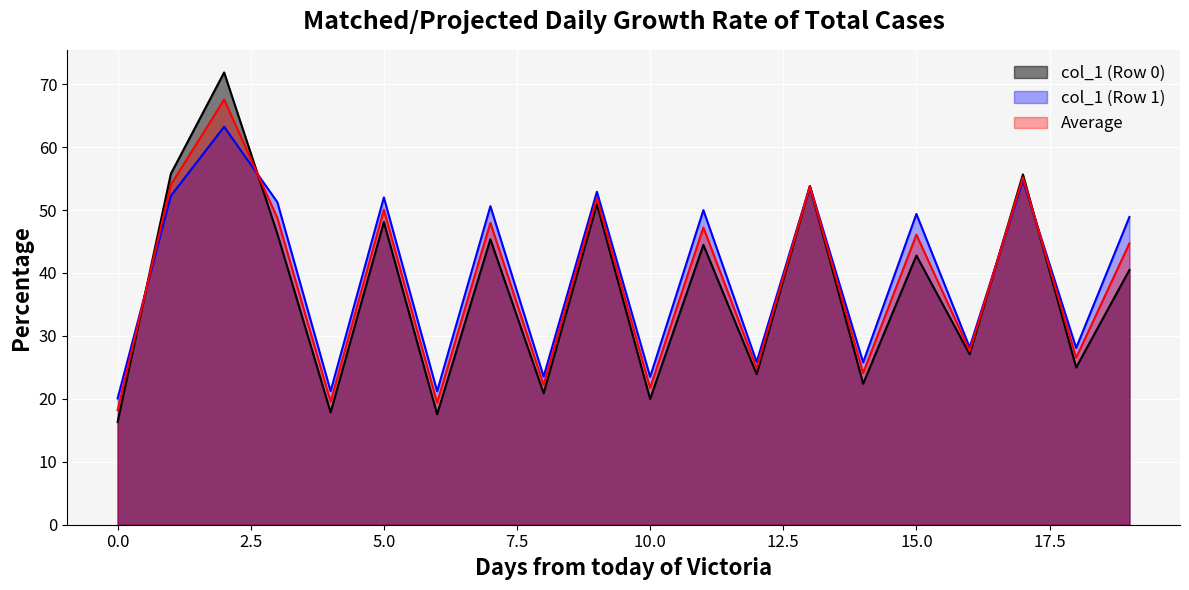

What is the greatest value displayed?

71.9